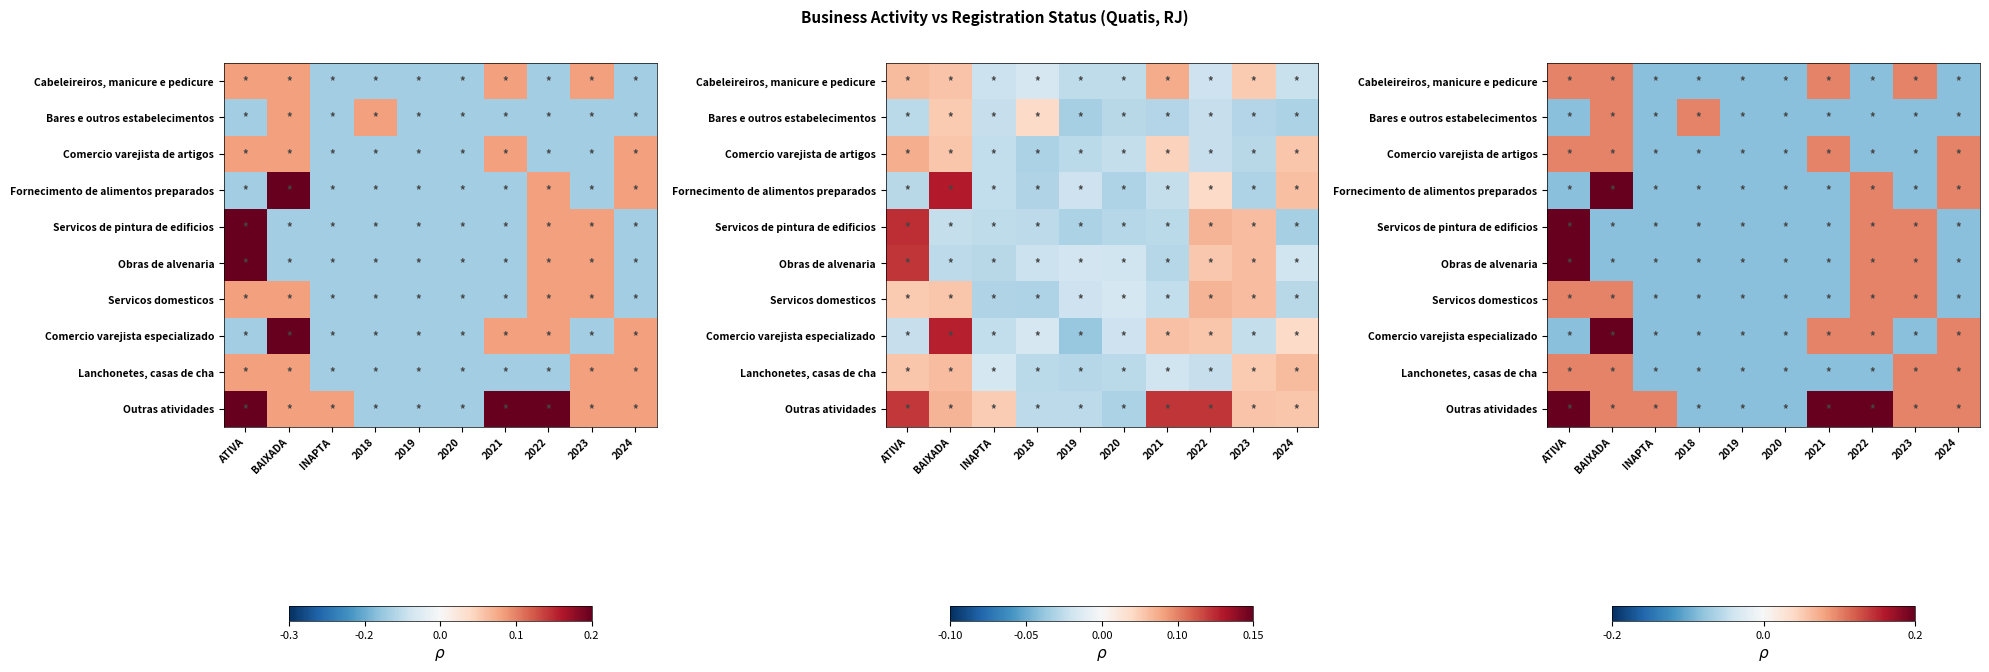

How many data points in Servicos domesticos are above 0?

4